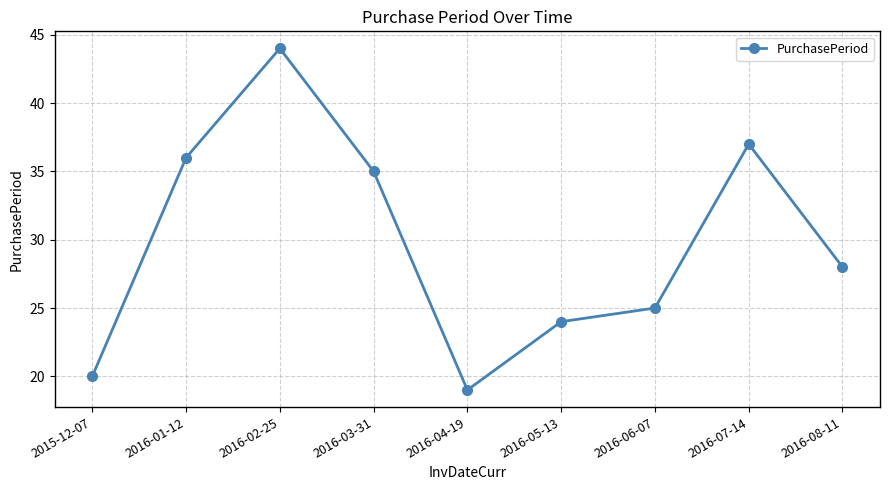

What is the label of the 6th point from the right?

2016-03-31